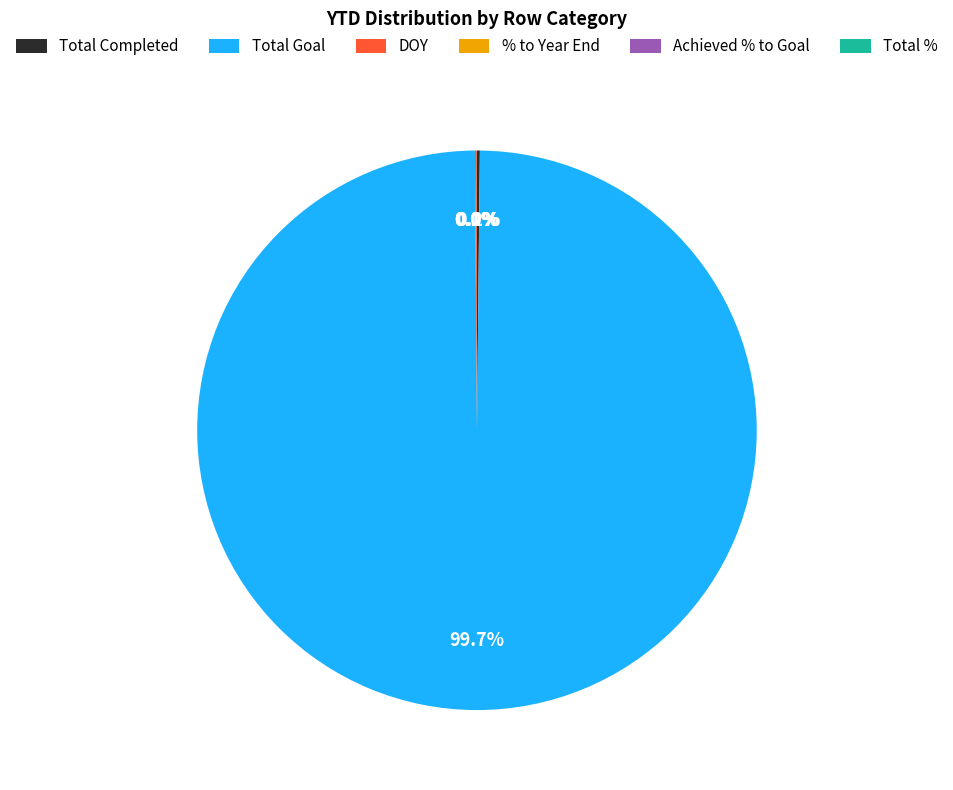

To the nearest percent, what is the difference between the largest and smallest slice percentages?

100%